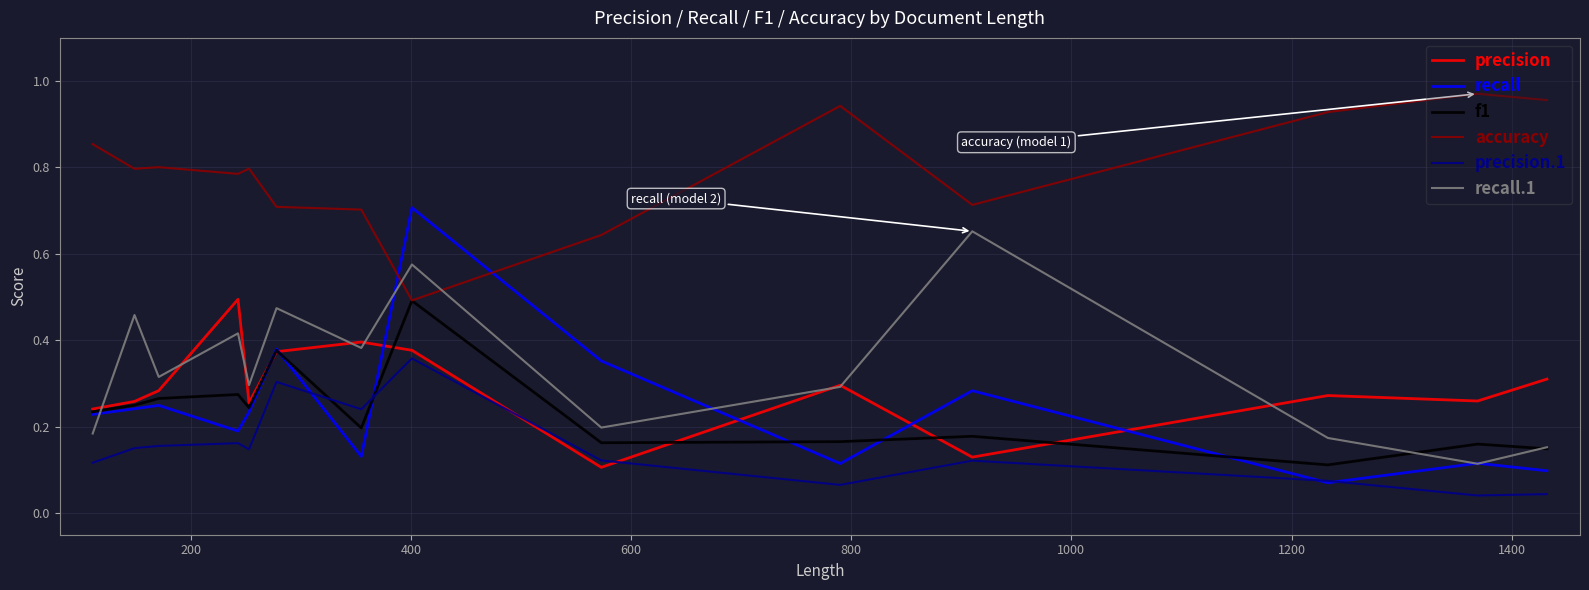

At how many categories does at least one series exceed 0?

14